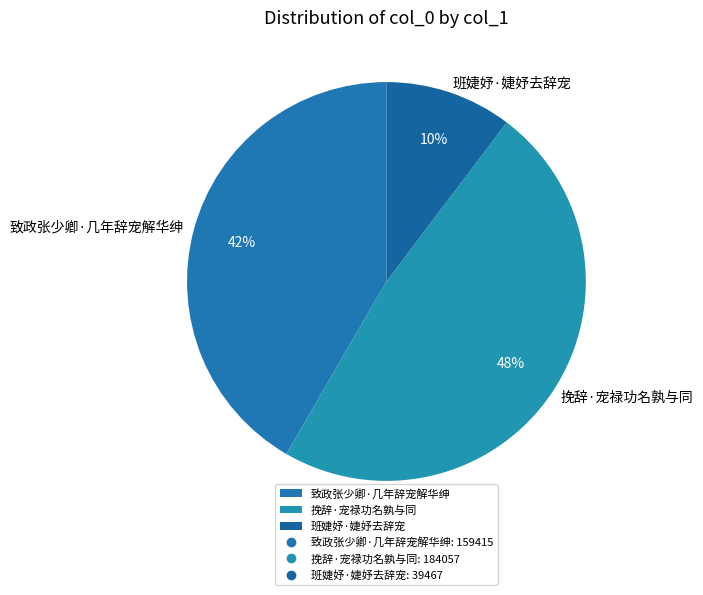

Is it true that 挽辞·宠禄功名孰与同 is 48% of the pie?

True